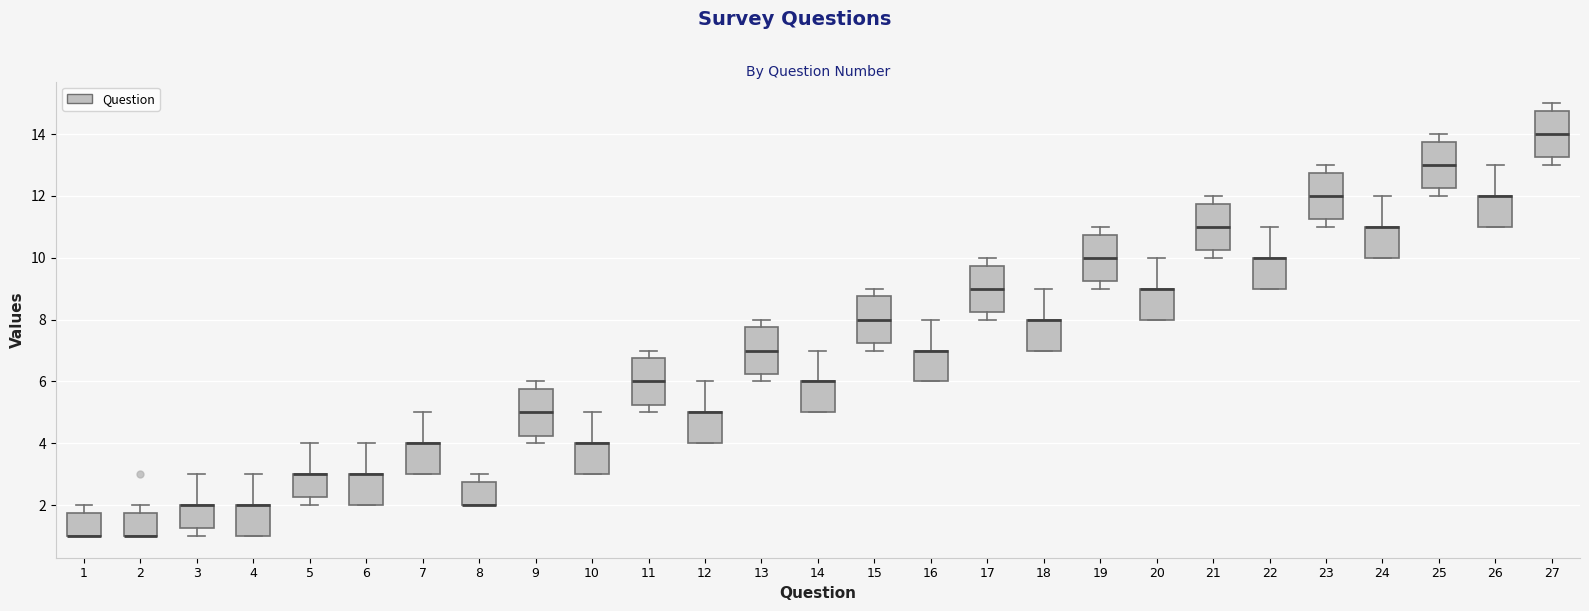

Reading left to right, transcribe this box plot: for each box, give where its median line is, the range the box spans, and where its two whiskers end, as read against the y-axis. The values are not printed on the chart, so give them approximately, as read against the axis.

1: median 1.0 (drawn on the box's lower edge), box 1.0 to 1.8, whiskers 1.0 to 2.0
2: median 1.0 (drawn on the box's lower edge), box 1.0 to 1.8, whiskers 1.0 to 2.0
3: median 2.0 (drawn on the box's upper edge), box 1.2 to 2.0, whiskers 1.0 to 3.0
4: median 2.0 (drawn on the box's upper edge), box 1.0 to 2.0, whiskers 1.0 to 3.0
5: median 3.0 (drawn on the box's upper edge), box 2.2 to 3.0, whiskers 2.0 to 4.0
6: median 3.0 (drawn on the box's upper edge), box 2.0 to 3.0, whiskers 2.0 to 4.0
7: median 4.0 (drawn on the box's upper edge), box 3.0 to 4.0, whiskers 3.0 to 5.0
8: median 2.0 (drawn on the box's lower edge), box 2.0 to 2.8, whiskers 2.0 to 3.0
9: median 5.0, box 4.2 to 5.8, whiskers 4.0 to 6.0
10: median 4.0 (drawn on the box's upper edge), box 3.0 to 4.0, whiskers 3.0 to 5.0
11: median 6.0, box 5.2 to 6.8, whiskers 5.0 to 7.0
12: median 5.0 (drawn on the box's upper edge), box 4.0 to 5.0, whiskers 4.0 to 6.0
13: median 7.0, box 6.2 to 7.8, whiskers 6.0 to 8.0
14: median 6.0 (drawn on the box's upper edge), box 5.0 to 6.0, whiskers 5.0 to 7.0
15: median 8.0, box 7.2 to 8.8, whiskers 7.0 to 9.0
16: median 7.0 (drawn on the box's upper edge), box 6.0 to 7.0, whiskers 6.0 to 8.0
17: median 9.0, box 8.2 to 9.8, whiskers 8.0 to 10.0
18: median 8.0 (drawn on the box's upper edge), box 7.0 to 8.0, whiskers 7.0 to 9.0
19: median 10.0, box 9.2 to 10.8, whiskers 9.0 to 11.0
20: median 9.0 (drawn on the box's upper edge), box 8.0 to 9.0, whiskers 8.0 to 10.0
21: median 11.0, box 10.2 to 11.8, whiskers 10.0 to 12.0
22: median 10.0 (drawn on the box's upper edge), box 9.0 to 10.0, whiskers 9.0 to 11.0
23: median 12.0, box 11.2 to 12.8, whiskers 11.0 to 13.0
24: median 11.0 (drawn on the box's upper edge), box 10.0 to 11.0, whiskers 10.0 to 12.0
25: median 13.0, box 12.2 to 13.8, whiskers 12.0 to 14.0
26: median 12.0 (drawn on the box's upper edge), box 11.0 to 12.0, whiskers 11.0 to 13.0
27: median 14.0, box 13.2 to 14.8, whiskers 13.0 to 15.0